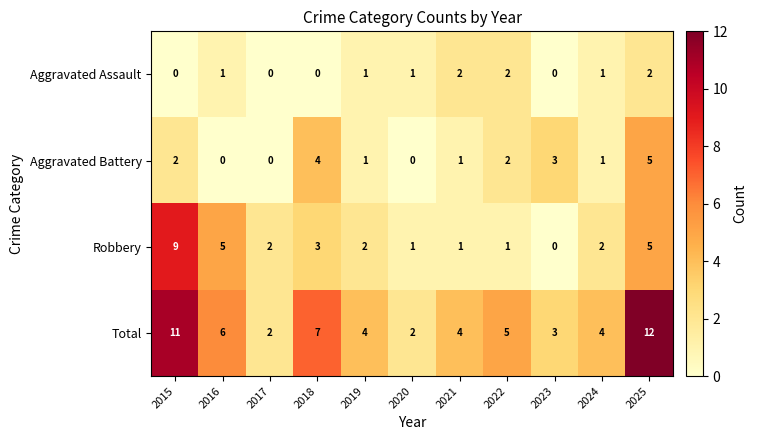

What is the difference between the second highest and second lowest values in the Total series?

9